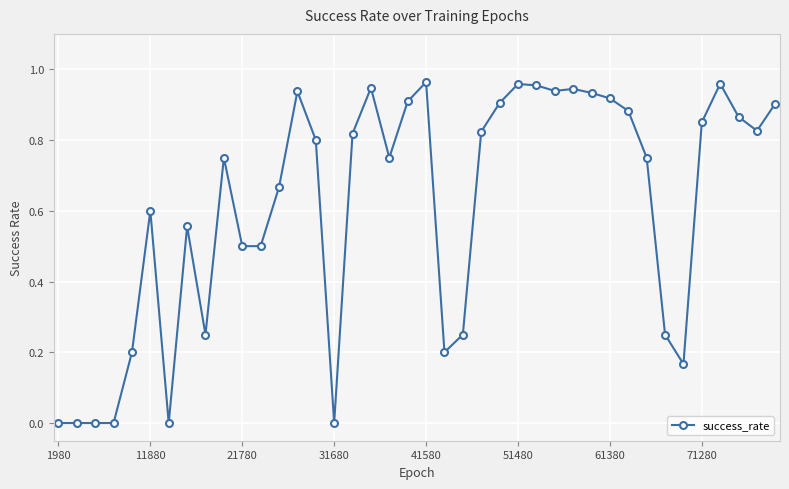

What is the value of the 11th point from the left?

0.5